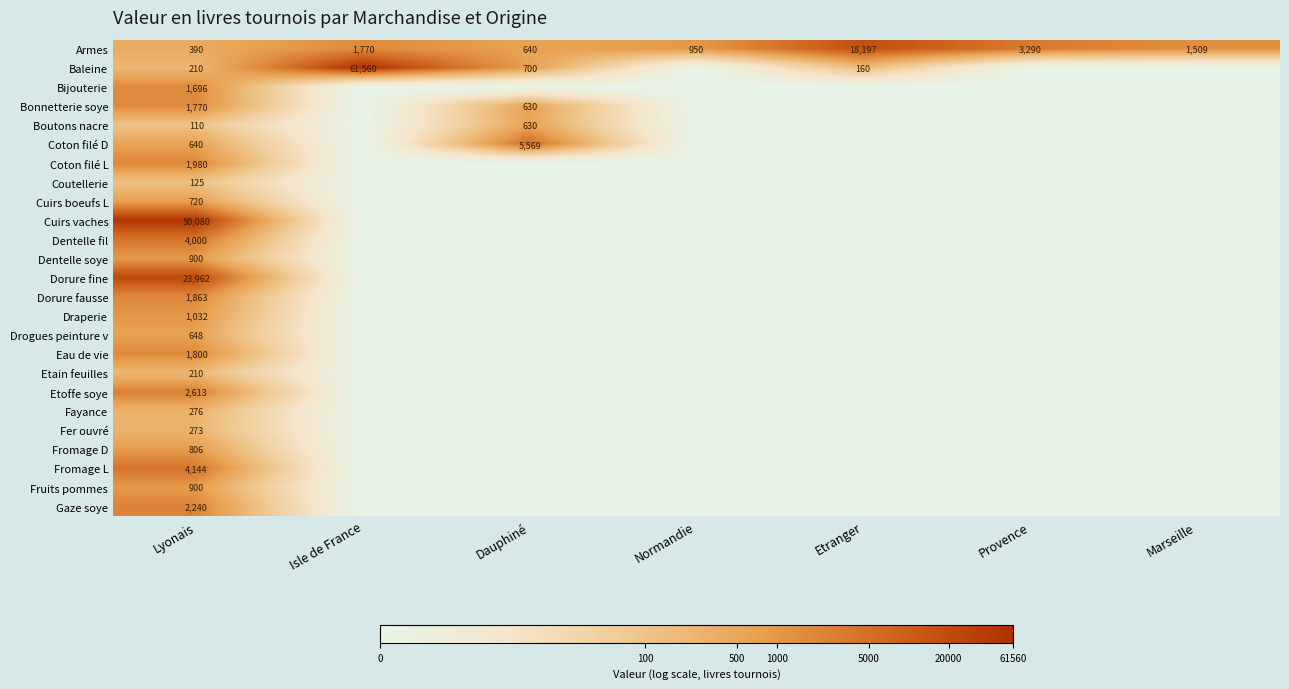

What is the difference between the highest and lowest values at Lyonais?

49970